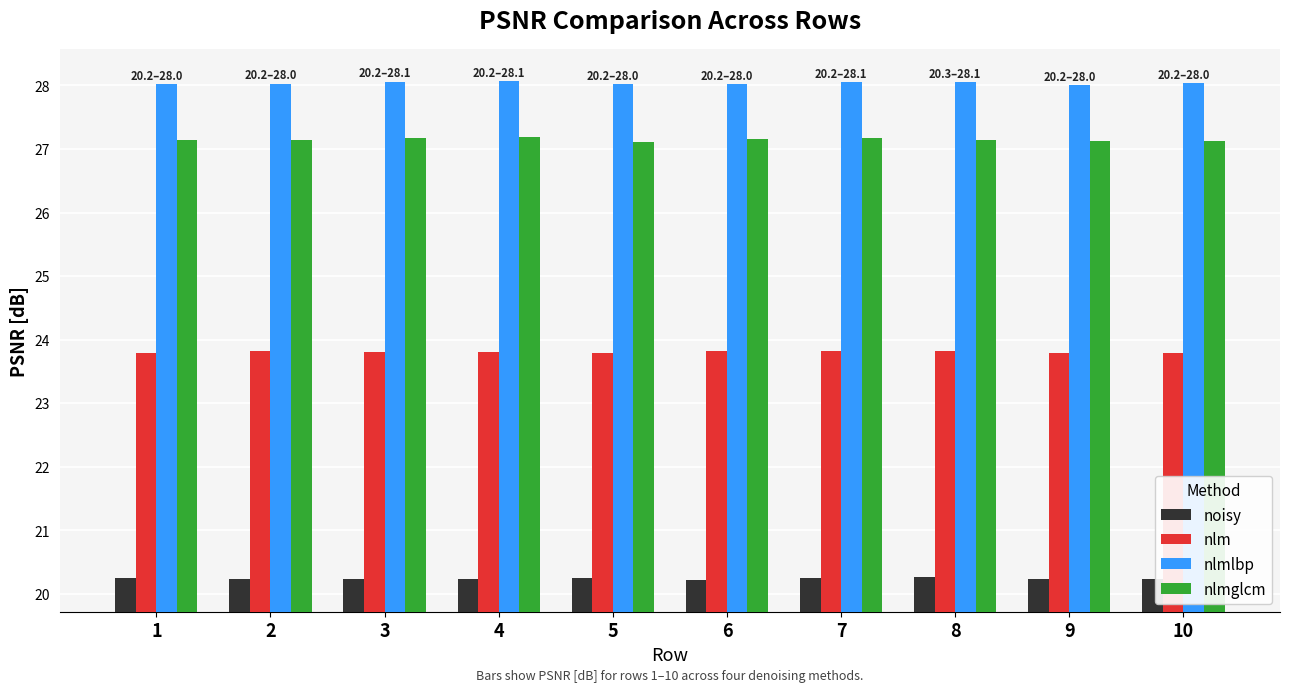

What is the average value of the nlmlbp series?

28.0